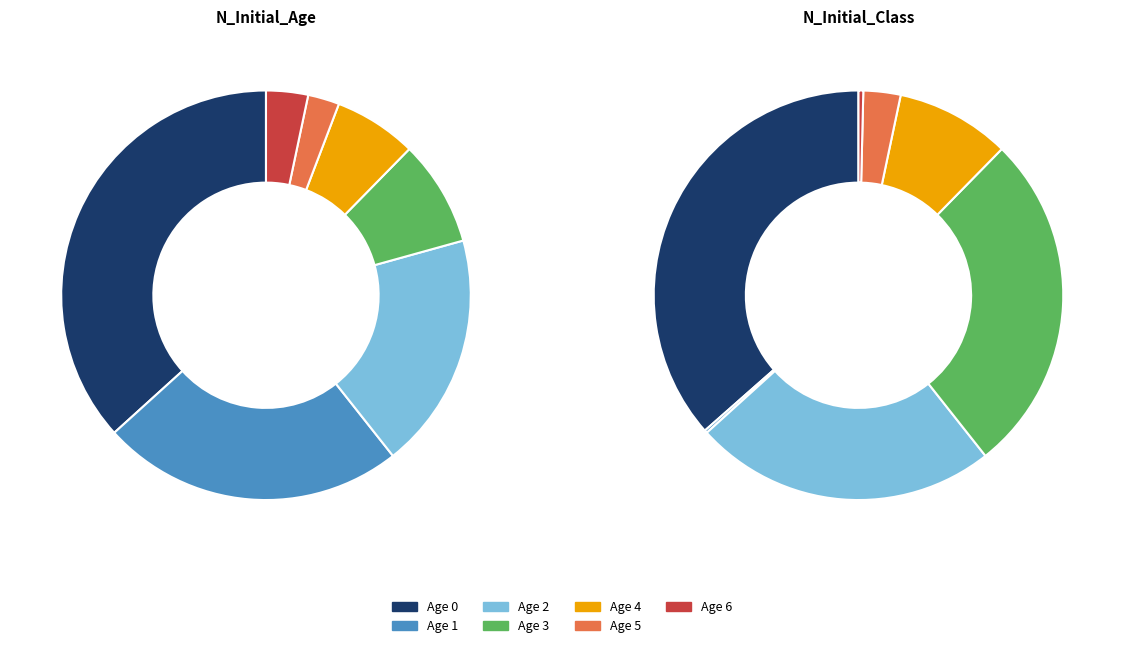

Does any single category account for the majority?

No